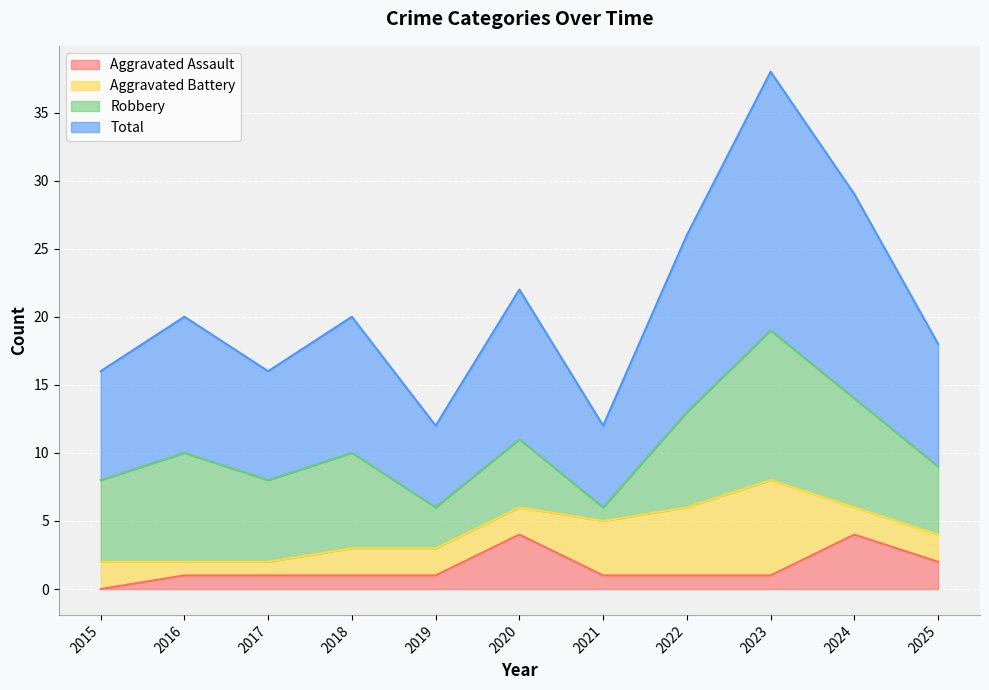

What is the sum of all Total values?

229